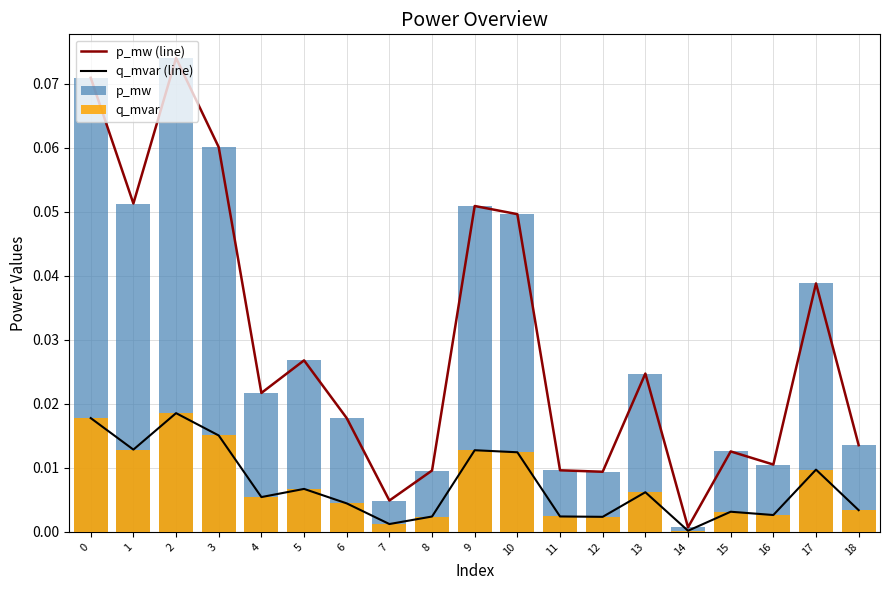

How many groups of bars are there?

19